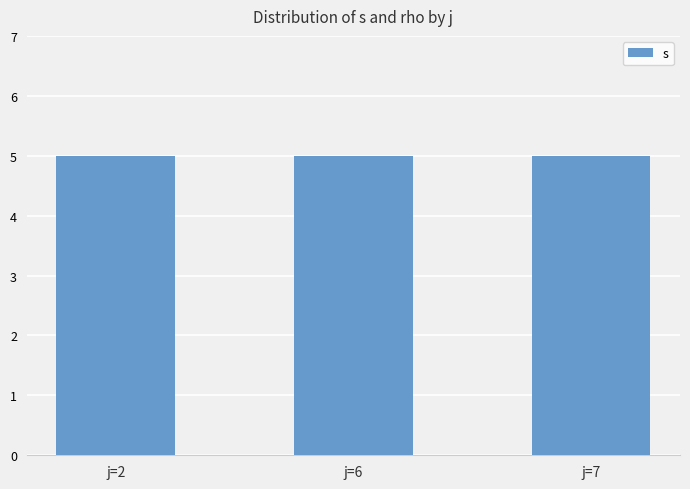

Are the bars horizontal?

No